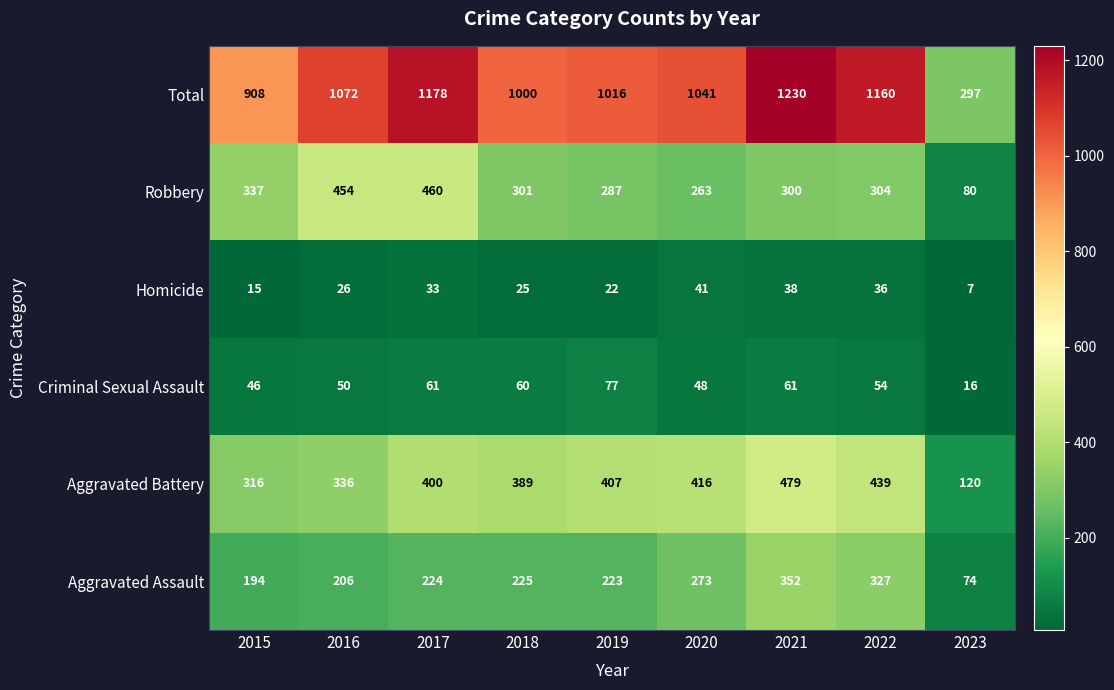

Which series has the widest spread of values?

Total